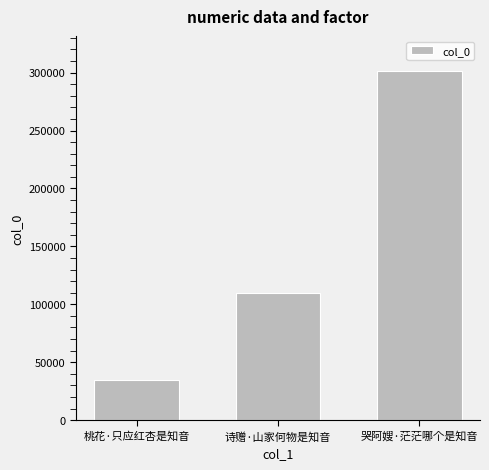

What position from the right is 桃花·只应红杏是知音?

3